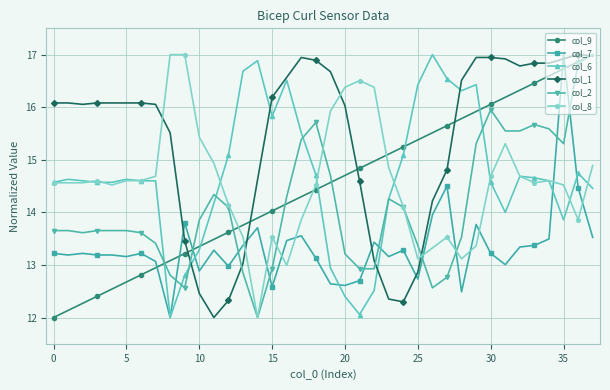

What is the sum of all col_9 values?

551.0